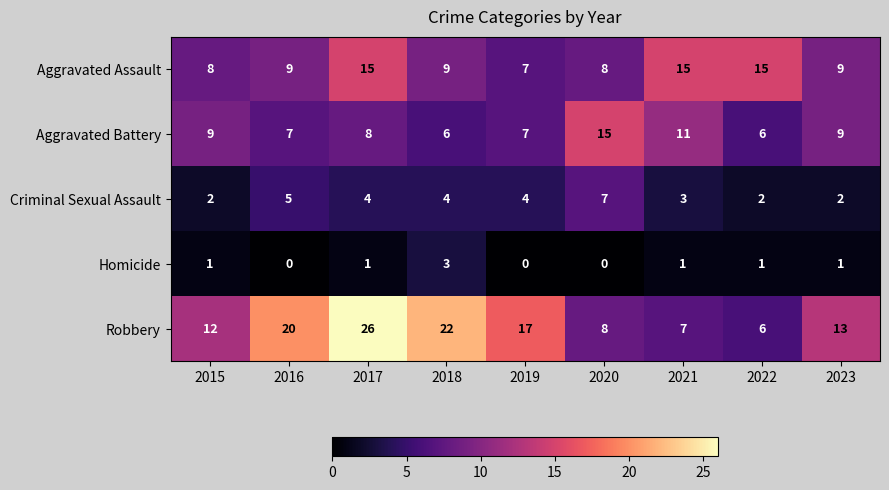

Which series has the largest range (max minus min)?

Robbery